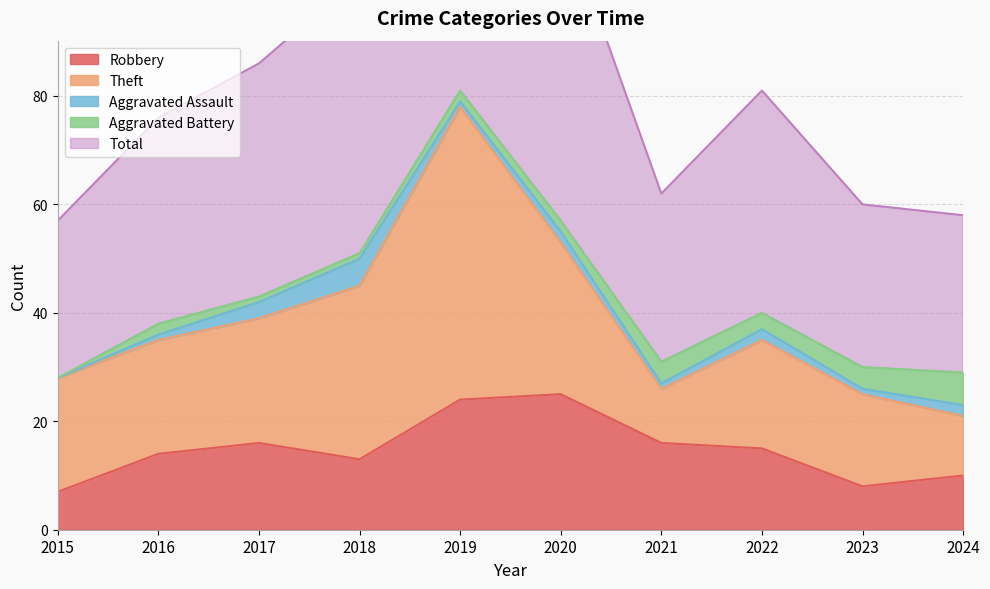

What are all the series names shown in the legend?

Robbery, Theft, Aggravated Assault, Aggravated Battery, Total